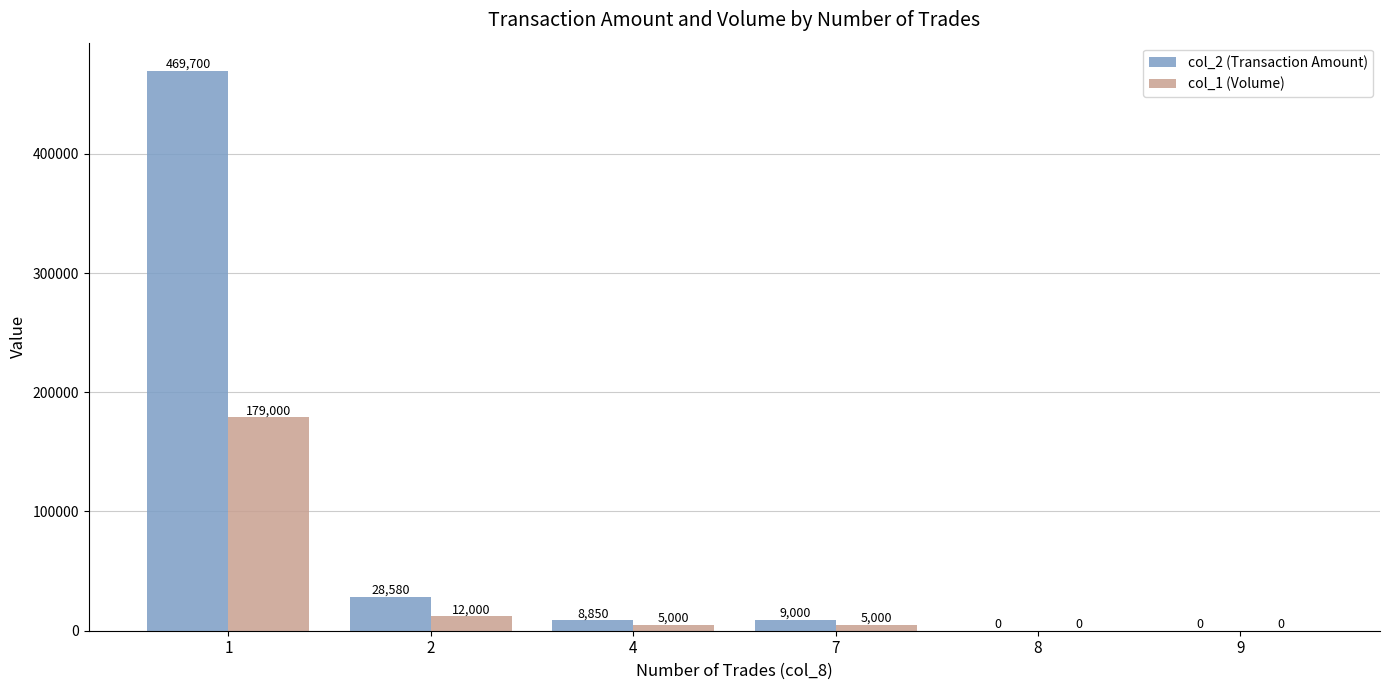

How many series are shown in this chart?

2